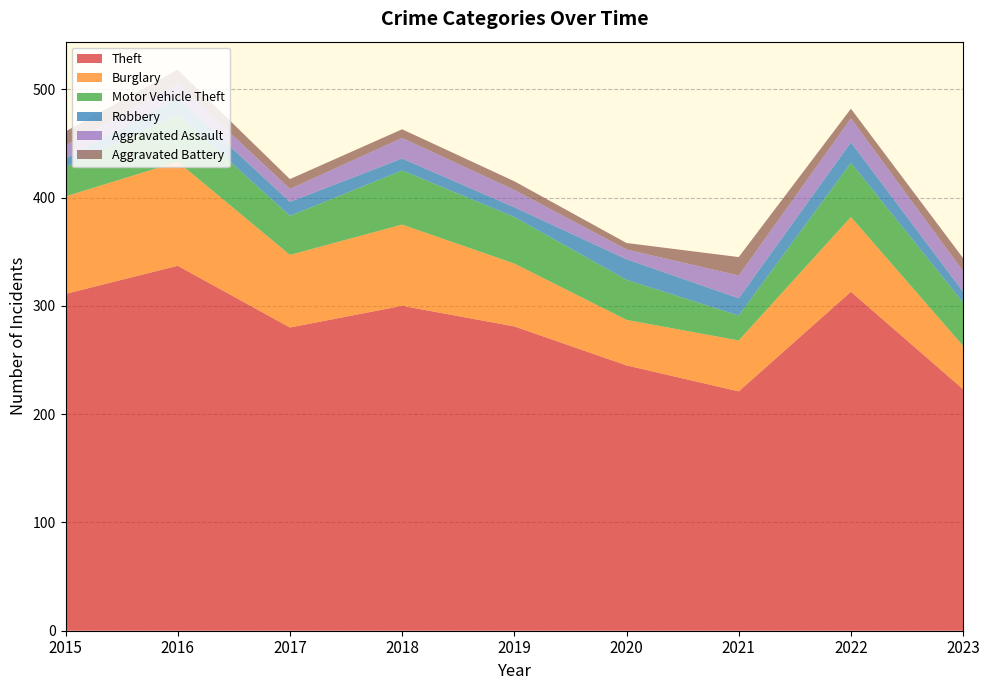

Reading left to right, transcribe all the data shown in this chart.

Theft: 2015=311	2016=337	2017=280	2018=300	2019=281	2020=245	2021=221	2022=313	2023=223
Burglary: 2015=90	2016=96	2017=67	2018=75	2019=58	2020=42	2021=47	2022=69	2023=40
Motor Vehicle Theft: 2015=27	2016=44	2017=36	2018=50	2019=43	2020=37	2021=23	2022=50	2023=40
Robbery: 2015=8	2016=15	2017=13	2018=11	2019=9	2020=19	2021=16	2022=19	2023=10
Aggravated Assault: 2015=12	2016=13	2017=12	2018=19	2019=16	2020=9	2021=21	2022=22	2023=19
Aggravated Battery: 2015=13	2016=13	2017=9	2018=8	2019=8	2020=6	2021=17	2022=9	2023=12